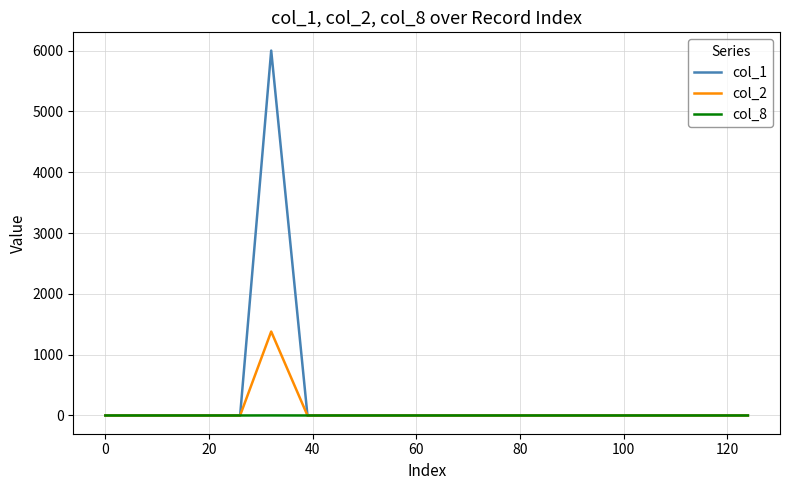

What is the greatest value displayed?

6000